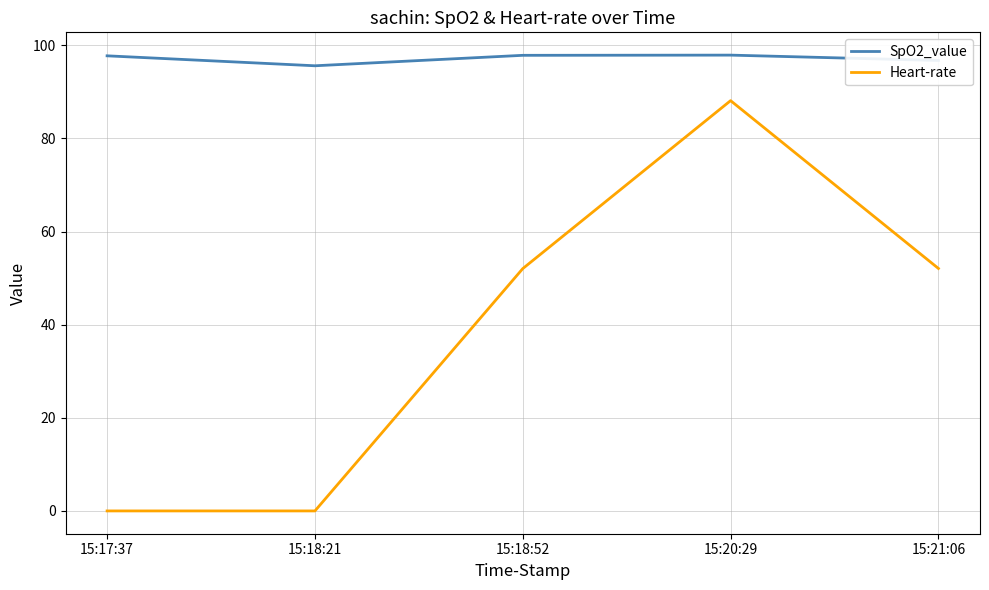

How many lines are shown in the chart?

2